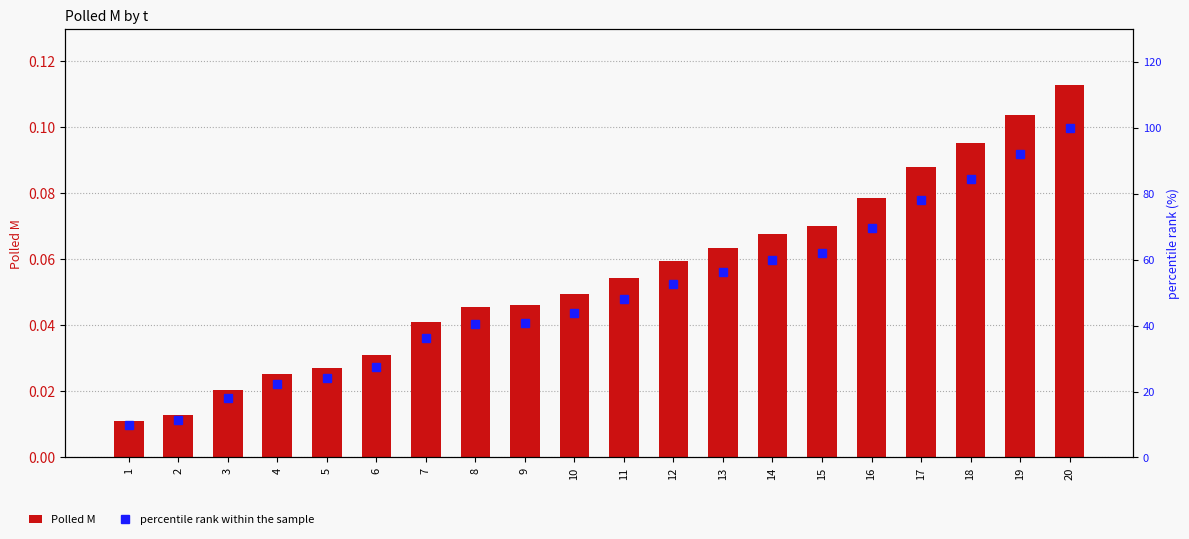

What is the lowest value of the percentile rank within the sample series?

9.7